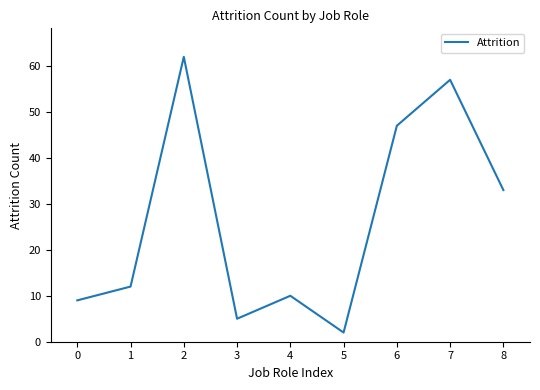

The value at 7 is 31. True or false?

False